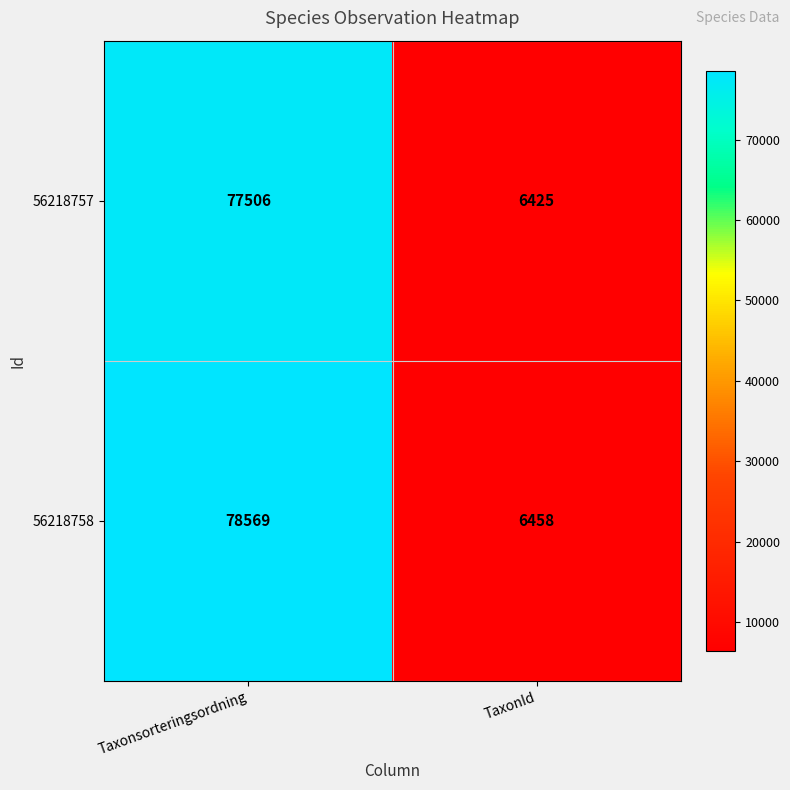

What is the difference between the 56218757 values at TaxonId and Taxonsorteringsordning?

71081